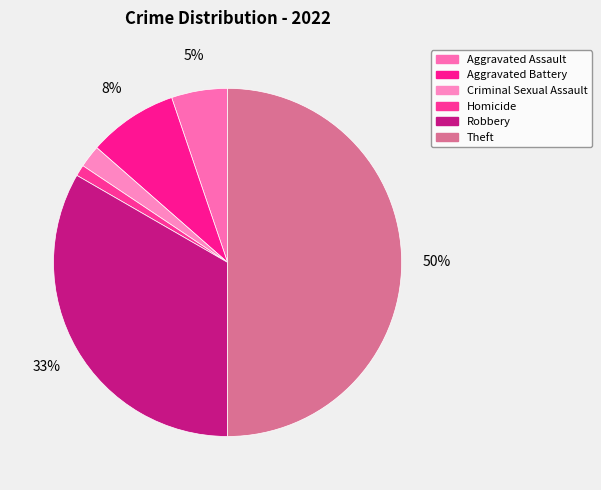

Approximately how many times larger is the value at Criminal Sexual Assault compared to Robbery?

0.1